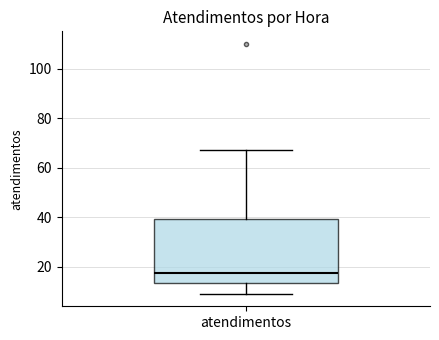

Transcribe this box plot: give where the median line is, the range the box spans, and where the two whiskers end, as read against the y-axis. The values are not printed on the chart, so give them approximately, as read against the axis.

median 18, box 14 to 40, whiskers 10 to 68